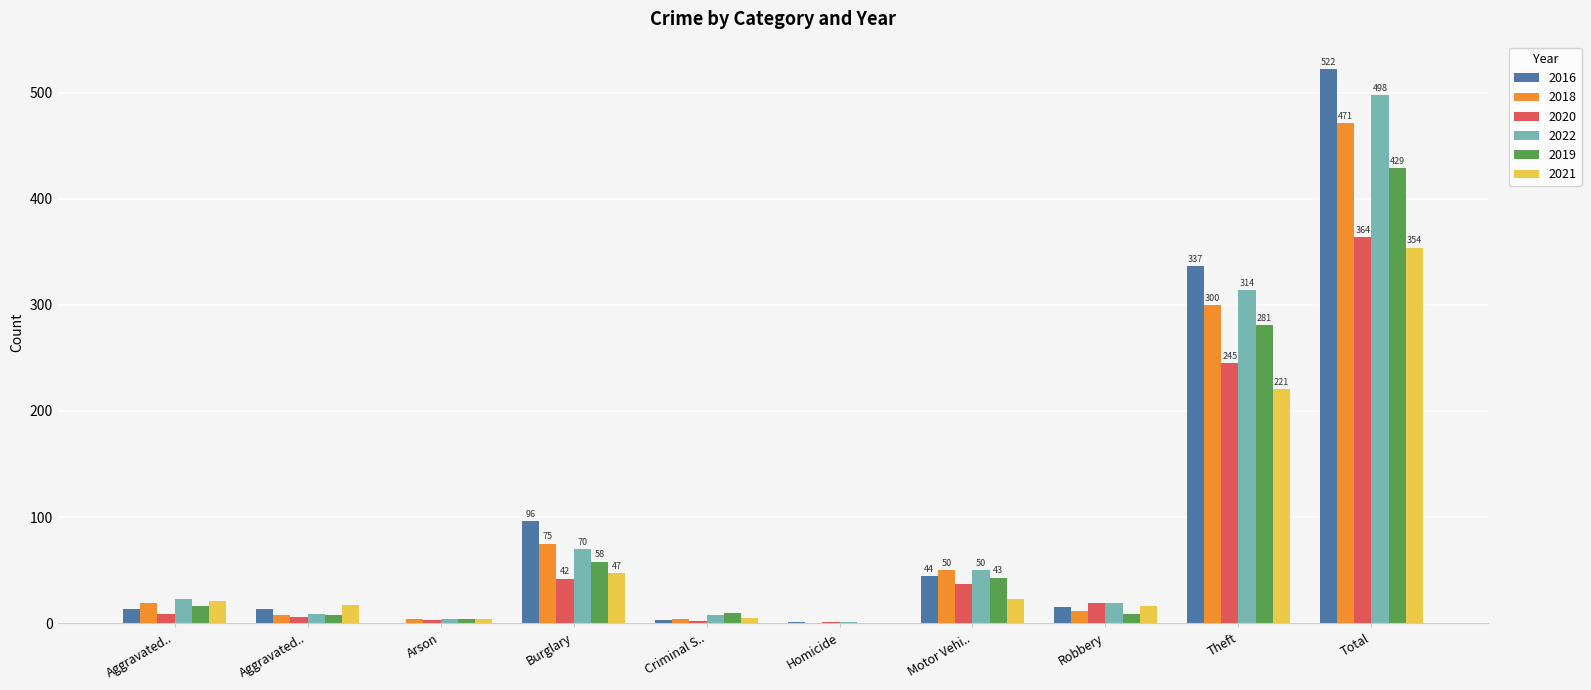

How many distinct data groups are displayed?

6